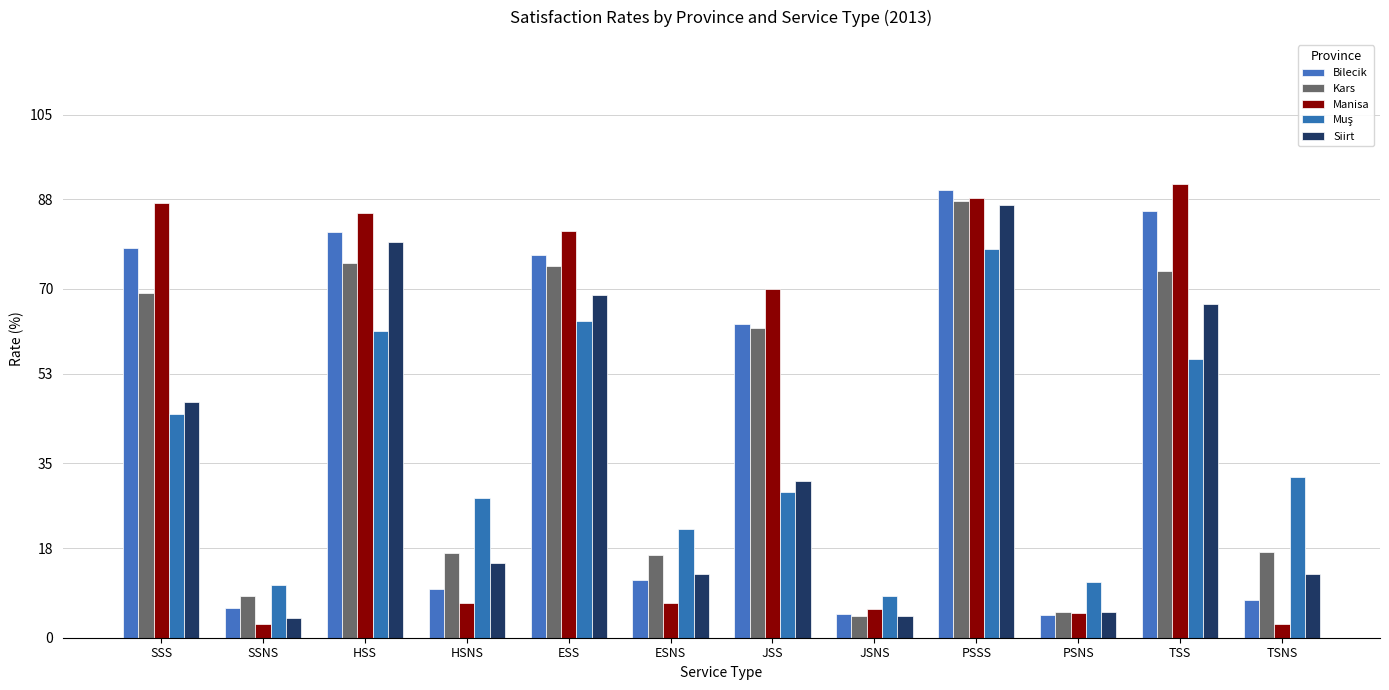

Are the bars grouped side by side (vs. stacked)?

Yes